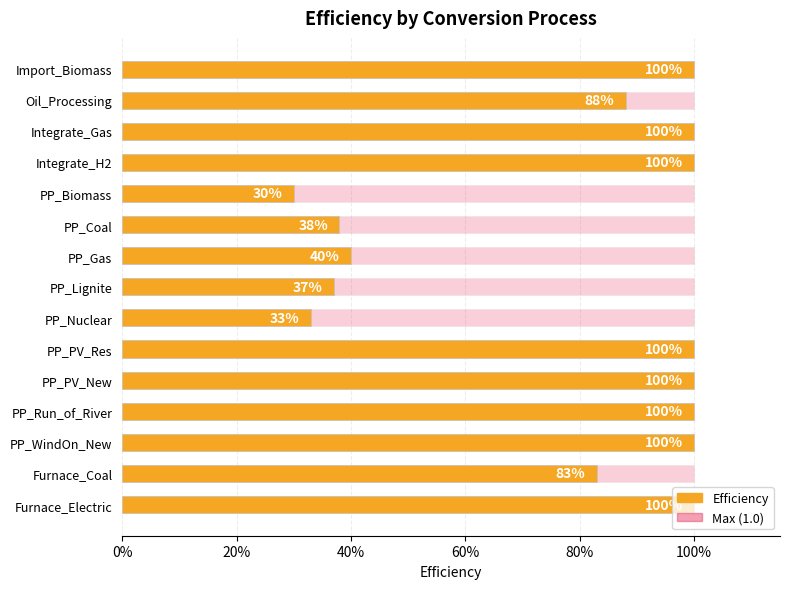

Which series changed the most between 0% and 20%?

Efficiency